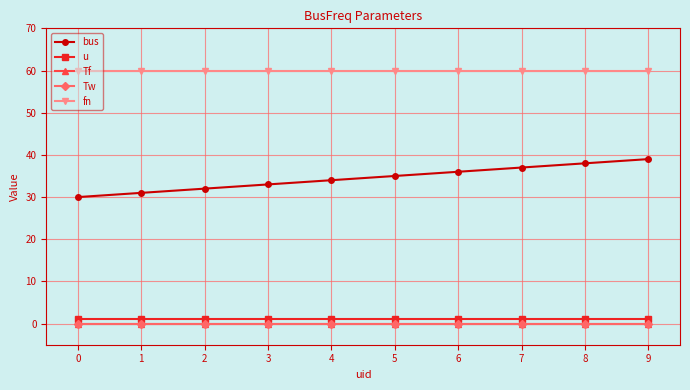

True or false: Tf and u intersect in this chart.

False